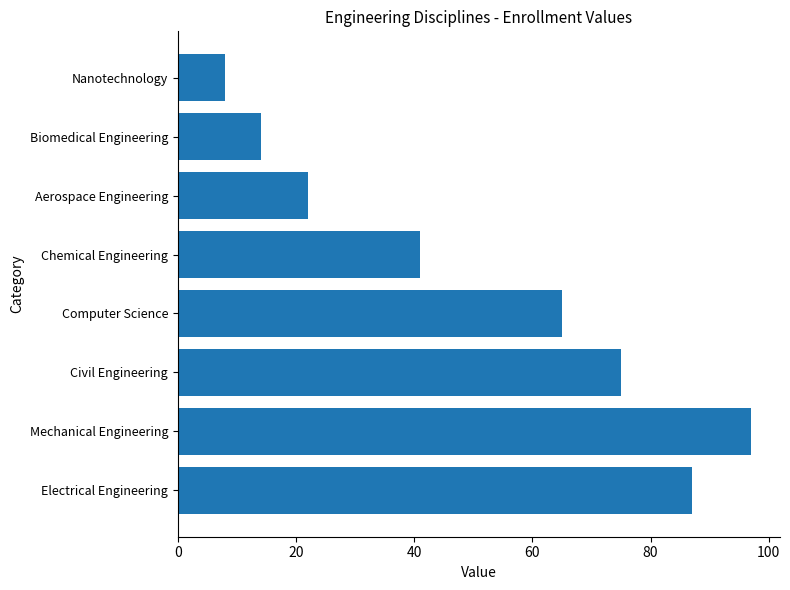

How many distinct data groups are displayed?

1